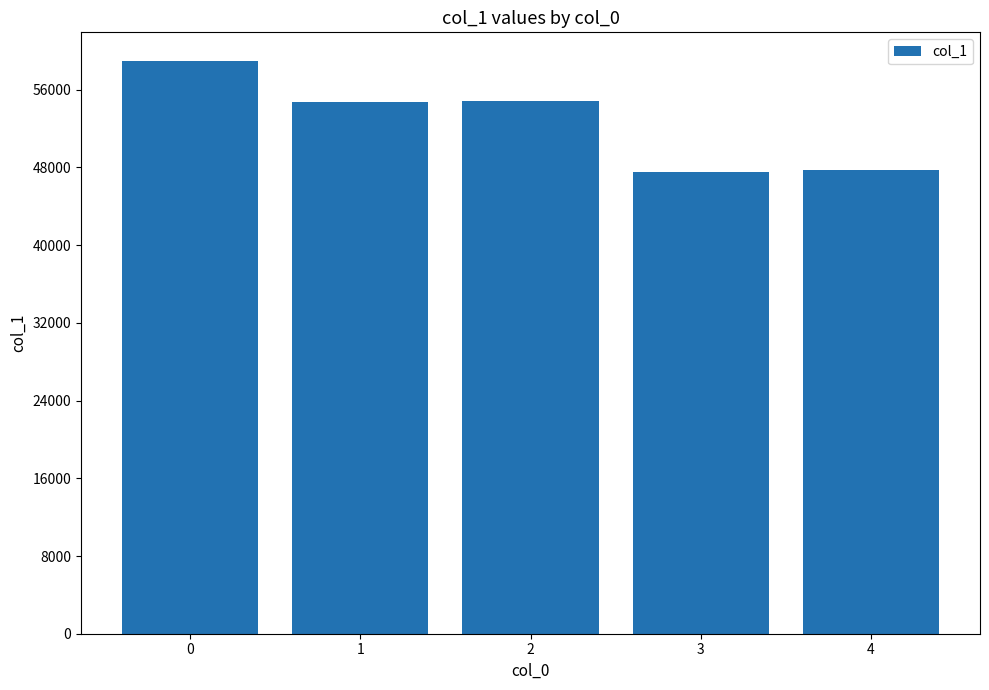

Which has a higher value, 3 or 2?

2